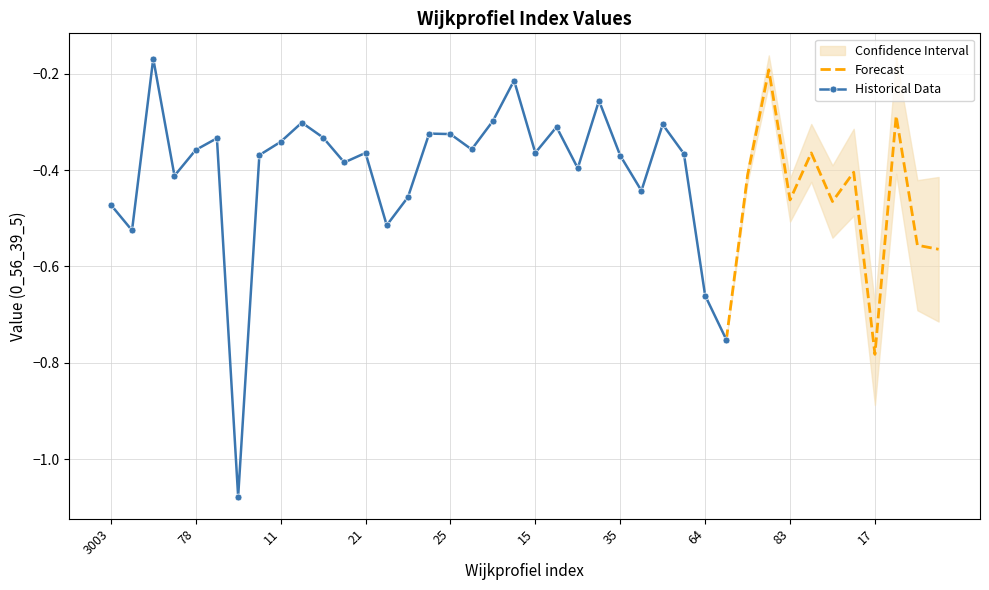

Rank the categories by value from lowest to highest.

3006, 17, 65, 64, 81, 80, 3004, 22, 3003, 45, 83, 23, 29, 3005, 14, 47, 31, 20, 35, 10, 62, 41, 21, 15, 78, 44, 11, 3001, 13, 25, 24, 16, 61, 12, 51, 79, 34, 56, 36, 3011